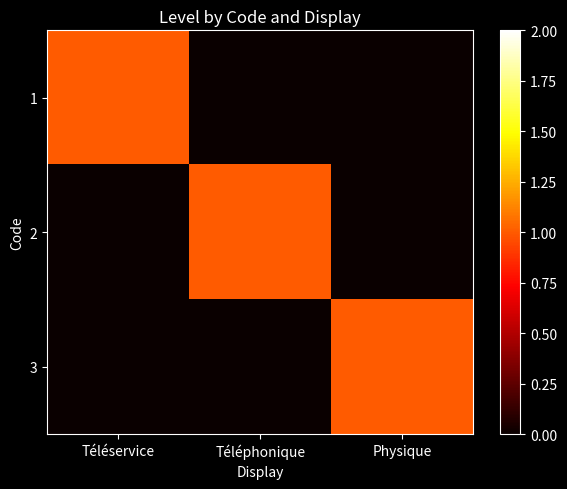

Reading left to right, extract all data points from this chart.

1: Téléservice=1	Téléphonique=0	Physique=0
2: Téléservice=0	Téléphonique=1	Physique=0
3: Téléservice=0	Téléphonique=0	Physique=1